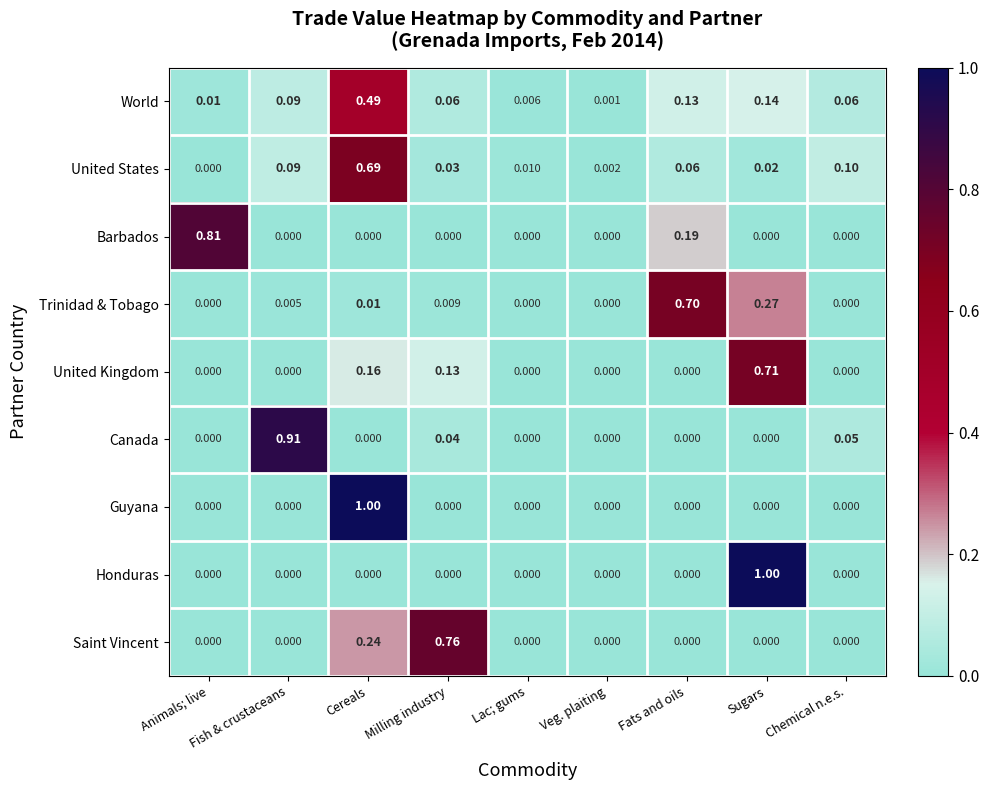

Rank the categories by United States value from lowest to highest.

Animals; live, Veg. plaiting, Lac; gums, Sugars, Milling industry, Fats and oils, Fish & crustaceans, Chemical n.e.s., Cereals